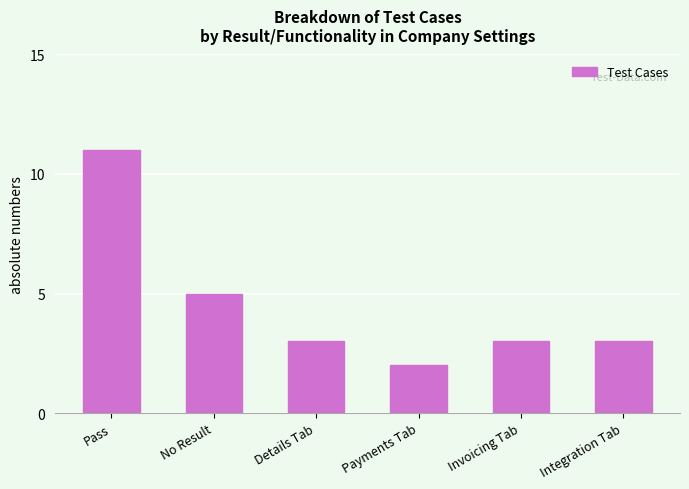

True or false: the data shows 3 at Invoicing Tab.

True